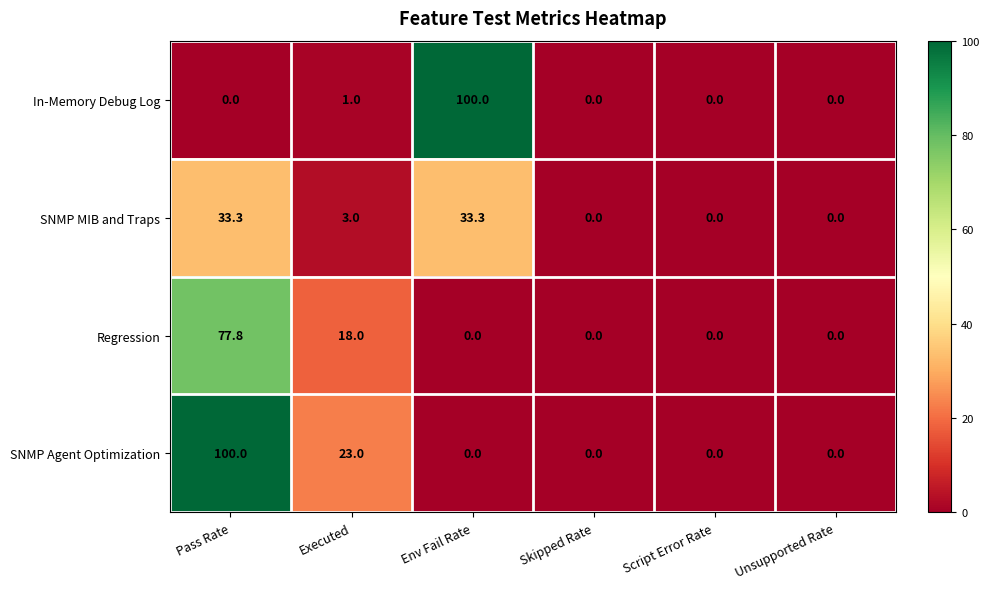

How many distinct data groups are displayed?

4